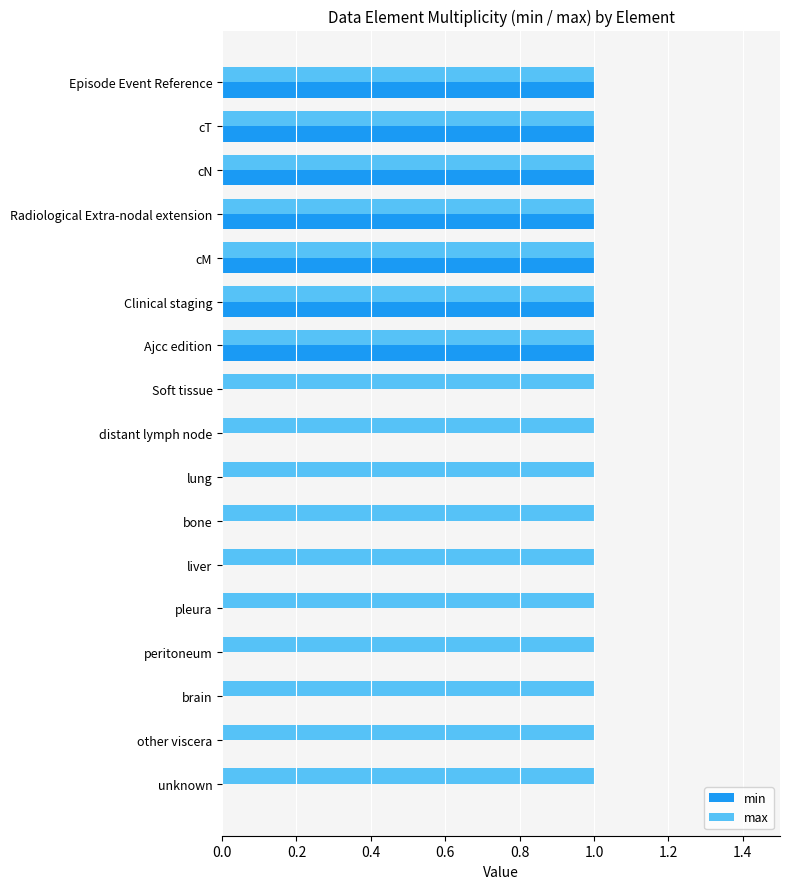

Which series has the largest total across all categories?

max